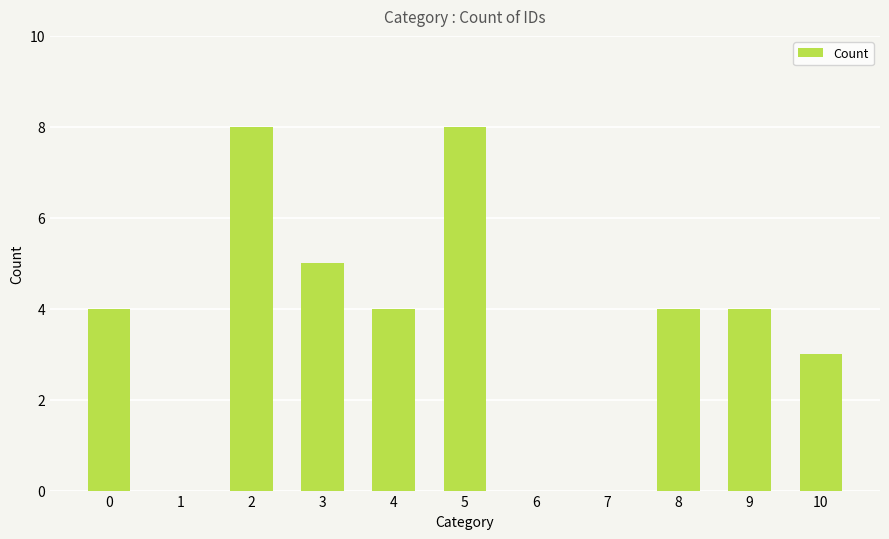

Read the value at 9.

4